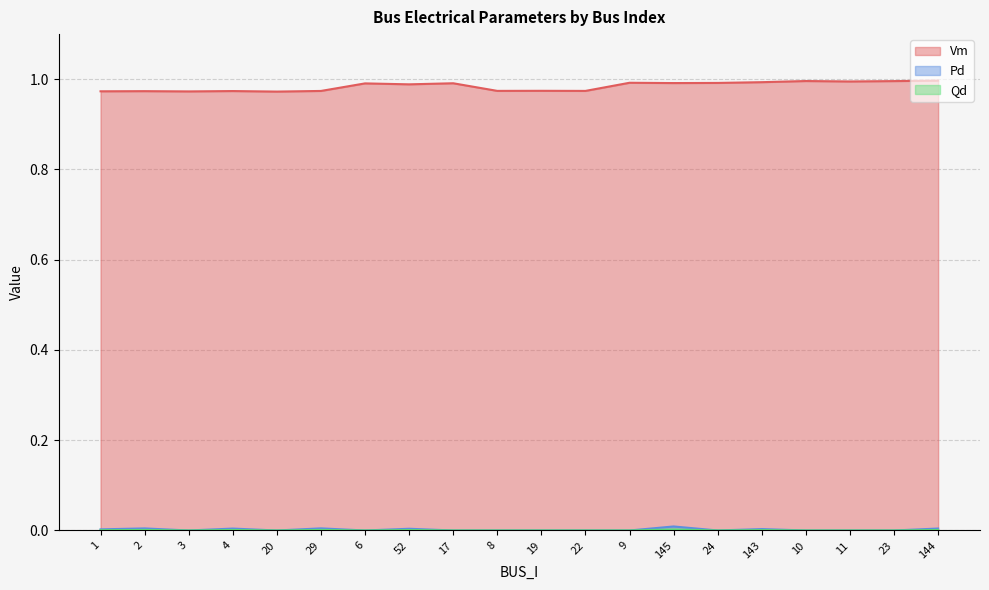

True or false: Vm and Qd intersect in this chart.

False